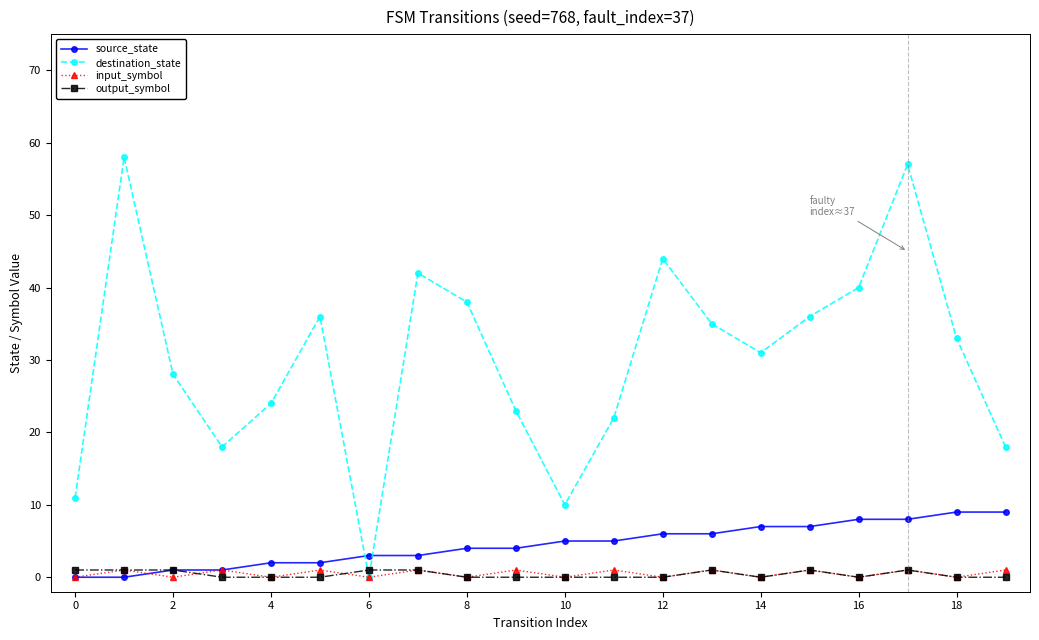

How many lines are shown in the chart?

4